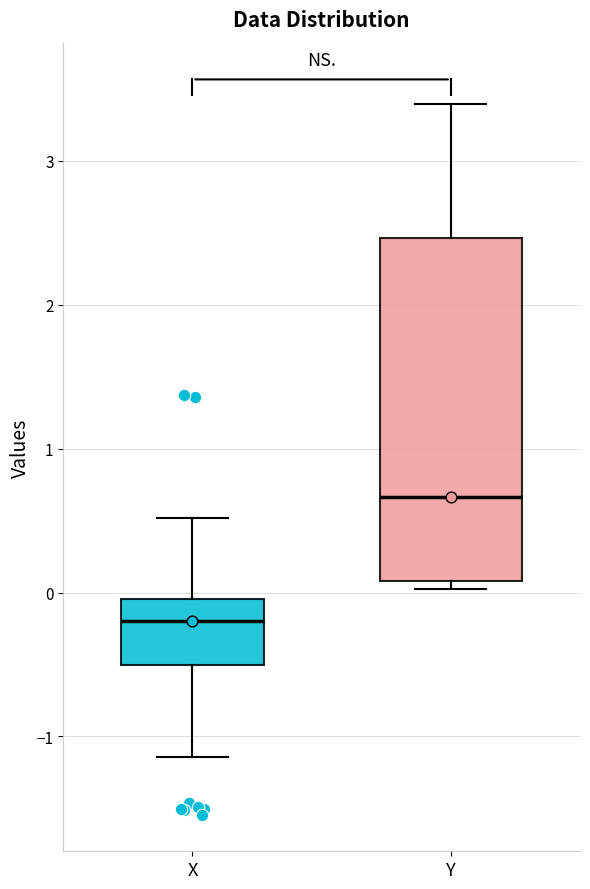

Reading left to right, transcribe this box plot: for each box, give where its median line is, the range the box spans, and where its two whiskers end, as read against the y-axis. The values are not printed on the chart, so give them approximately, as read against the axis.

X: median -0.2, box -0.5 to 0.0, whiskers -1.1 to 0.5
Y: median 0.7, box 0.1 to 2.5, whiskers 0.0 to 3.4